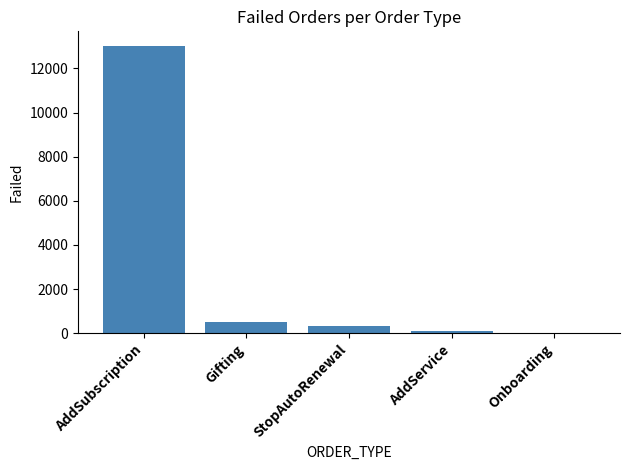

Reading right to left, what are all the values shown in this chart?

Onboarding=32	AddService=92	StopAutoRenewal=335	Gifting=512	AddSubscription=13033